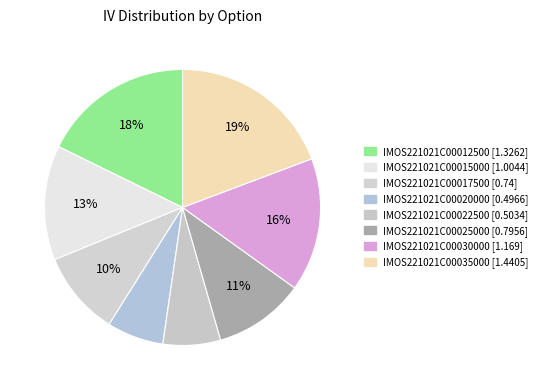

Rank the categories by value from lowest to highest.

IMOS221021C00020000 [0.4966], IMOS221021C00022500 [0.5034], IMOS221021C00017500 [0.74], IMOS221021C00025000 [0.7956], IMOS221021C00015000 [1.0044], IMOS221021C00030000 [1.169], IMOS221021C00012500 [1.3262], IMOS221021C00035000 [1.4405]